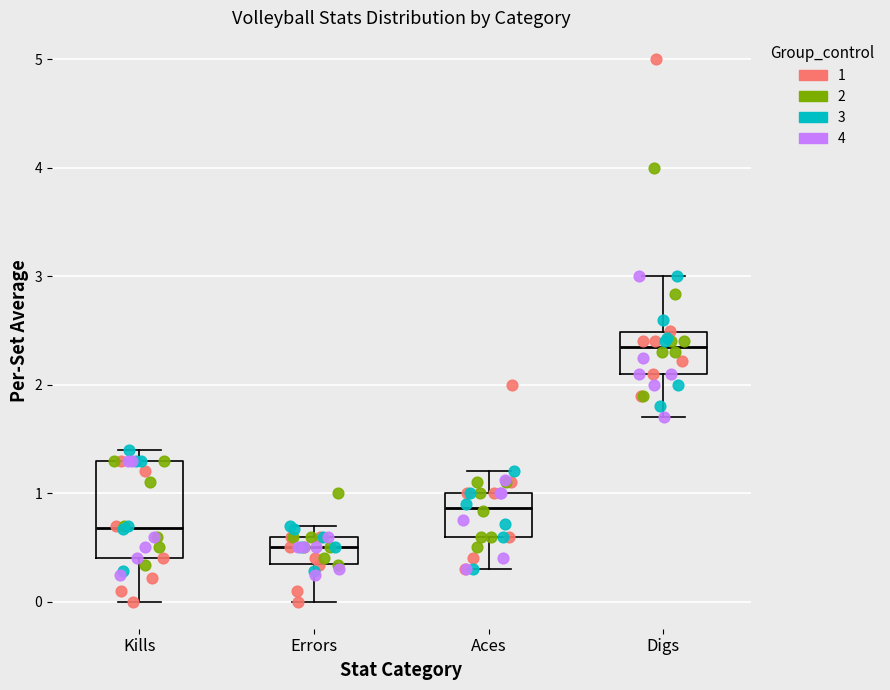

Which box is the tallest, from its lower edge to its upper edge?

Kills